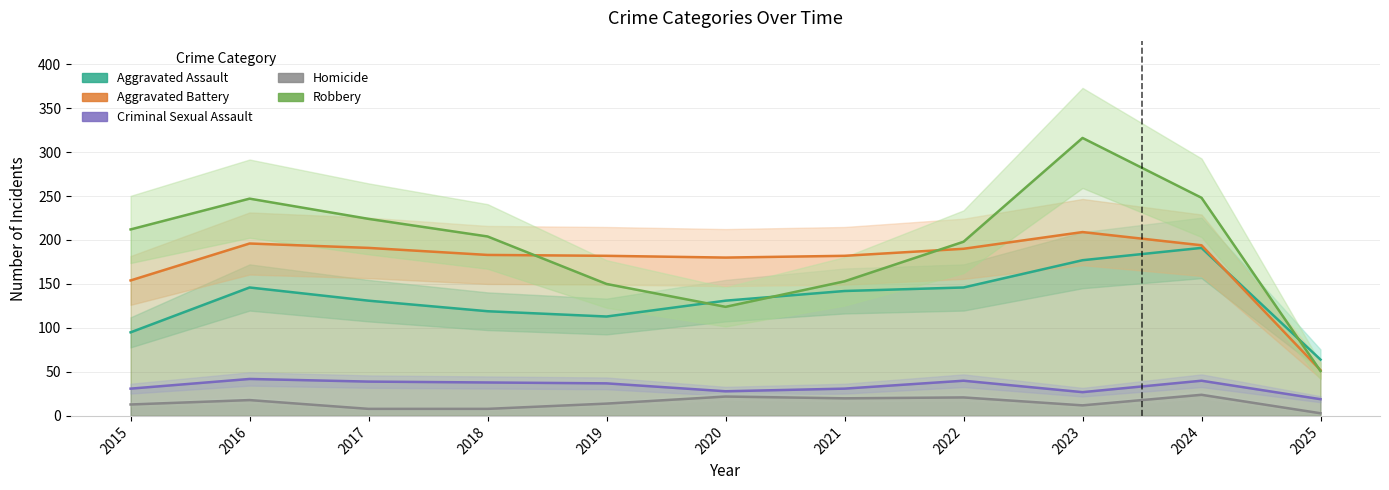

What is the difference between the second highest and minimum values in the Aggravated Assault series?

113